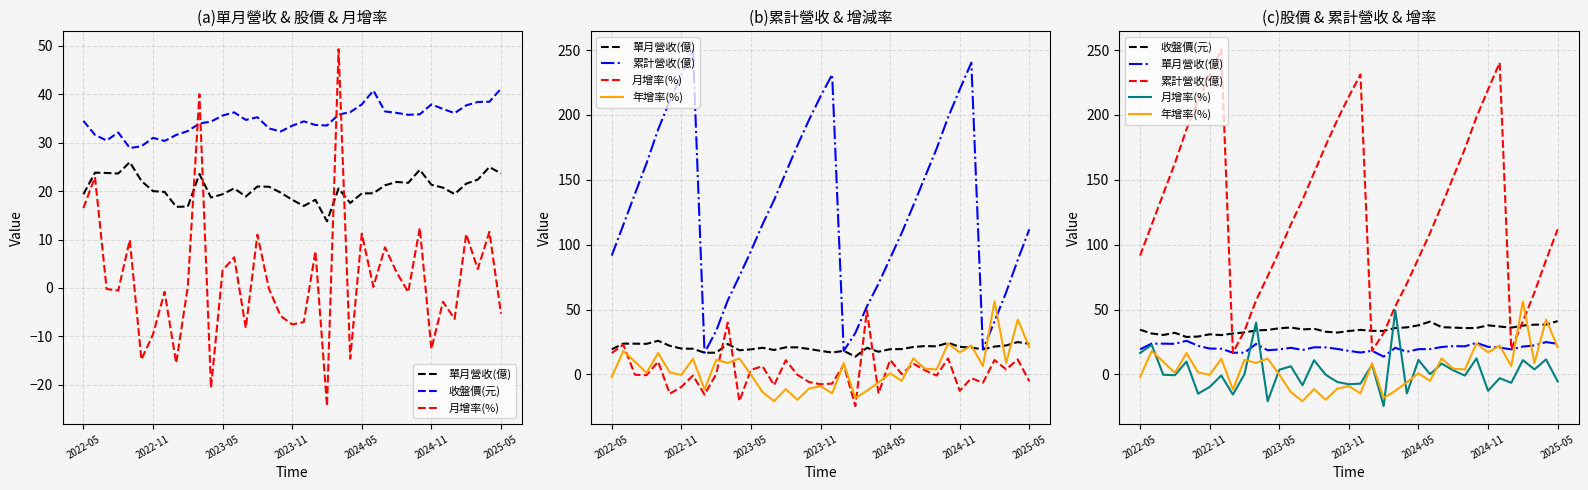

How many interior local peaks does the 收盤價(元) series have?

7